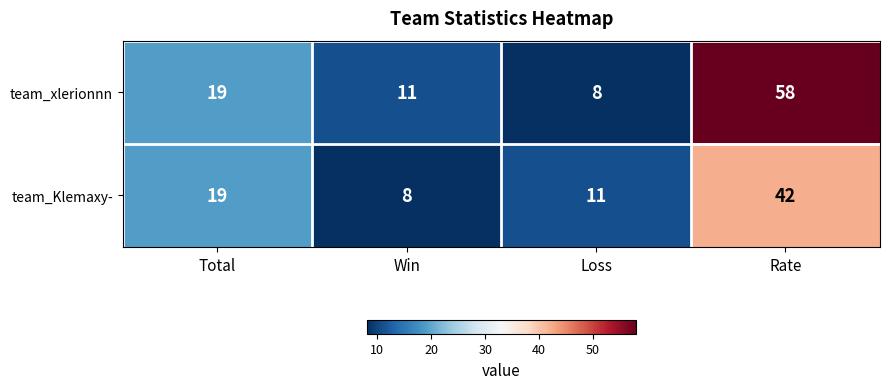

What is the difference between the second highest and second lowest values in the team_xlerionnn series?

8